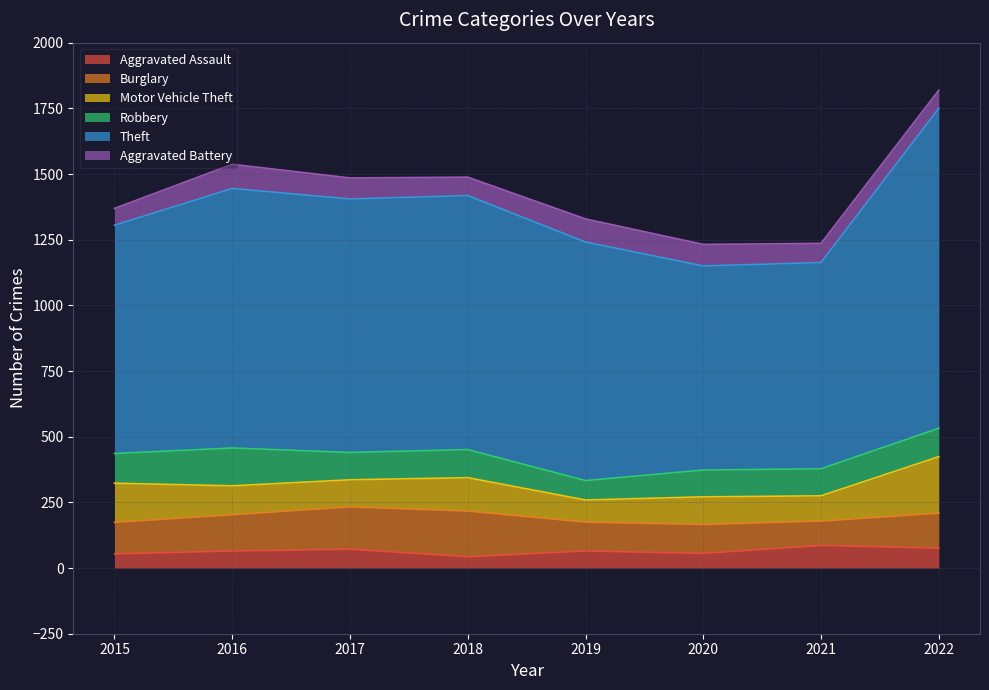

Where does the Aggravated Assault series first go above 65?

2017